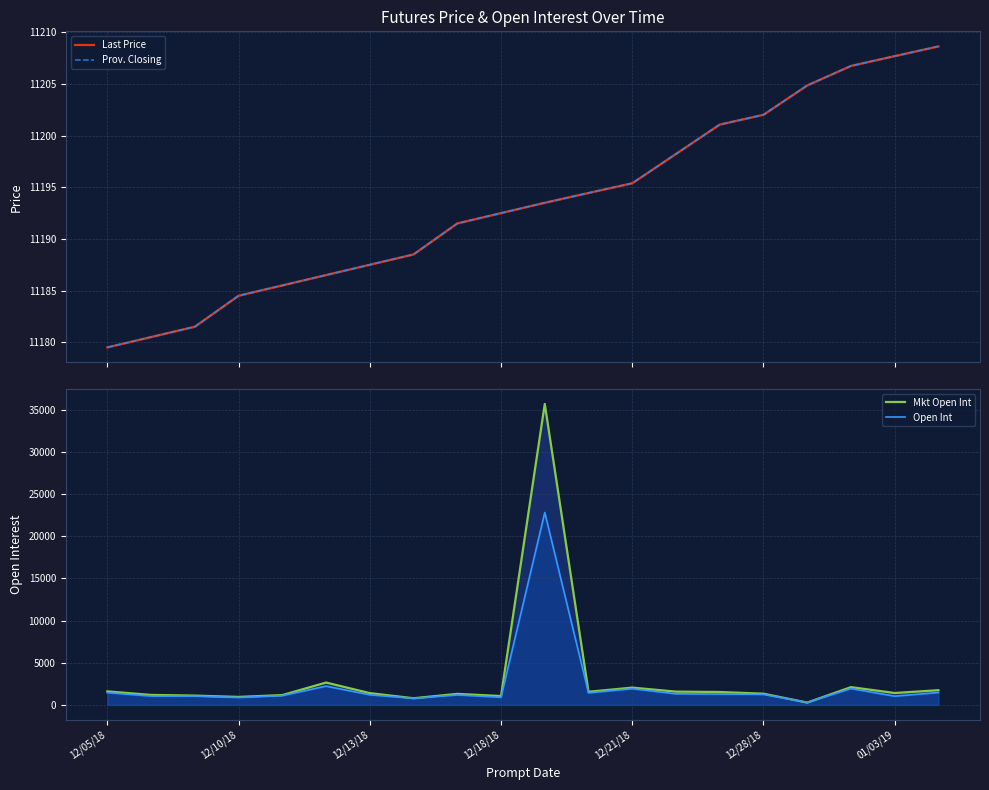

Does the chart display data point markers on the line(s)?

No